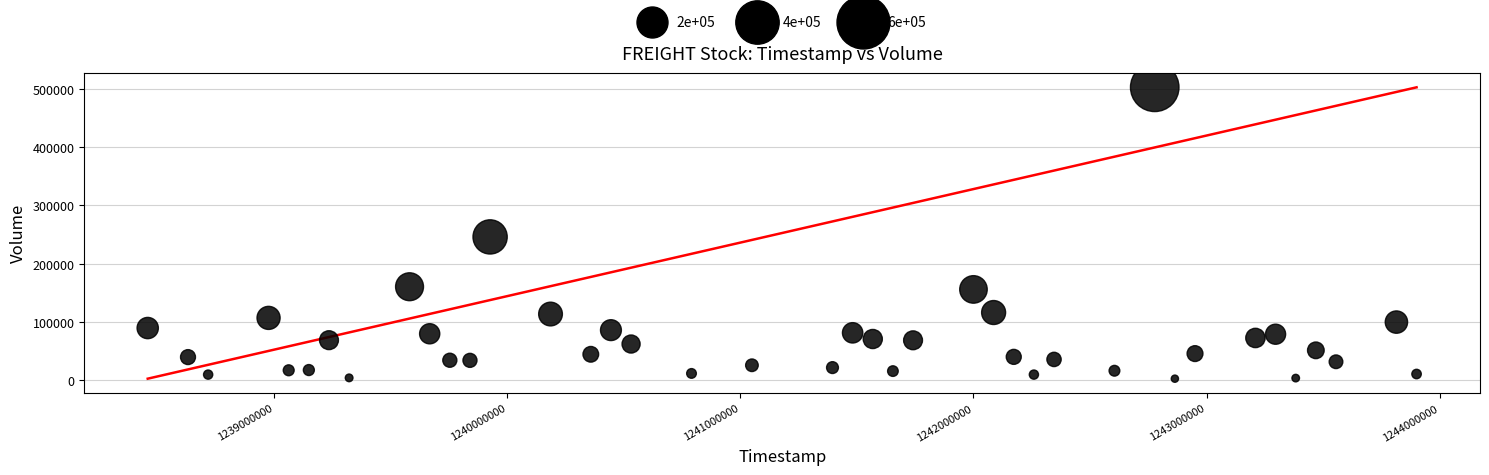

What Y value in the scatter plot is closest to 252700?

246000